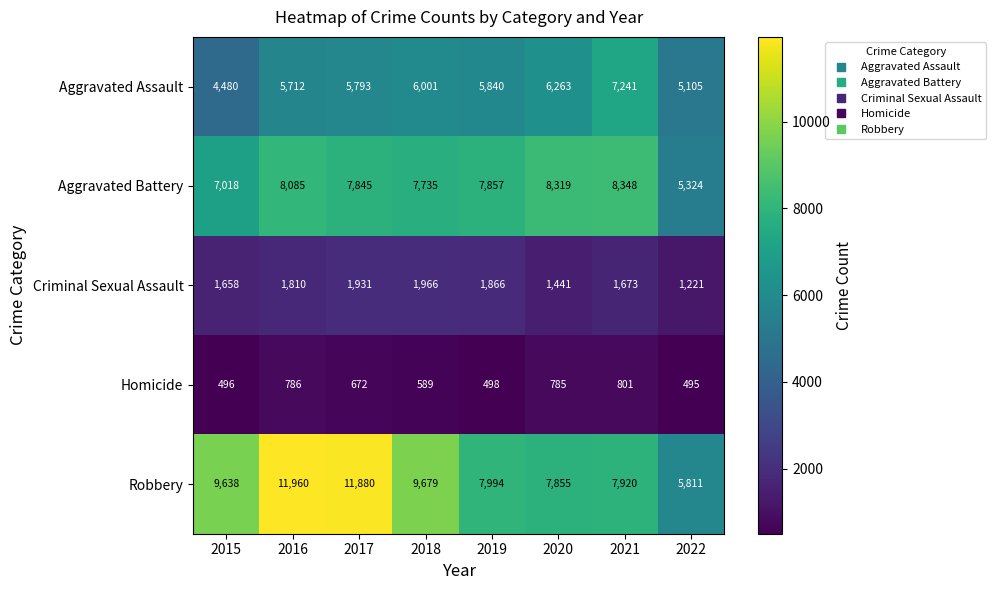

Read the Aggravated Battery value at 2021.

8348